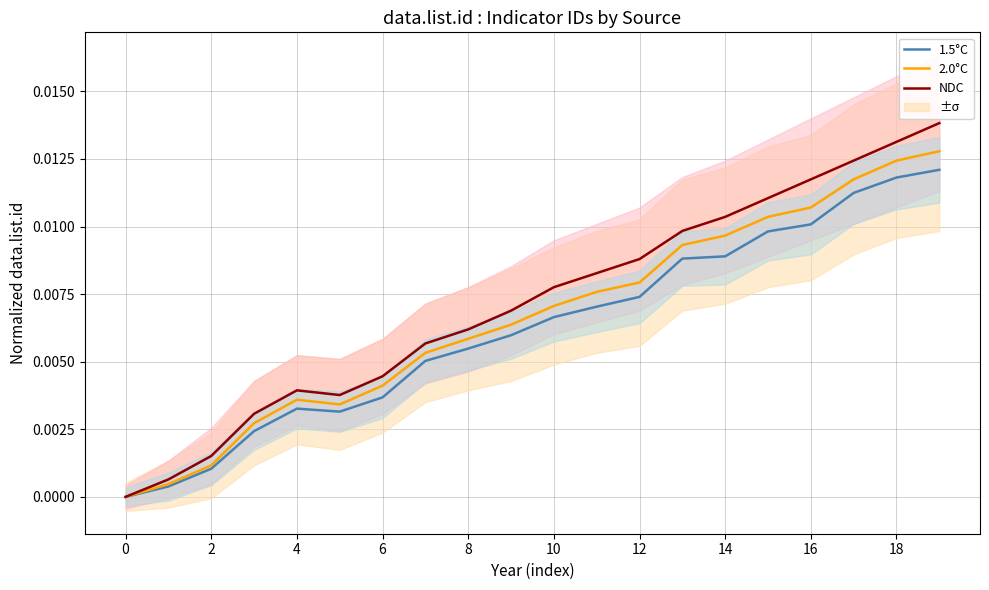

True or false: 1.5°C and 2.0°C cross at least once.

False